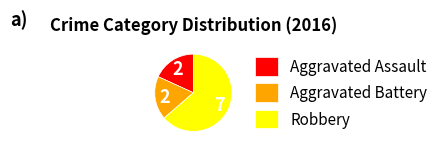

How many segments does this pie chart have?

3